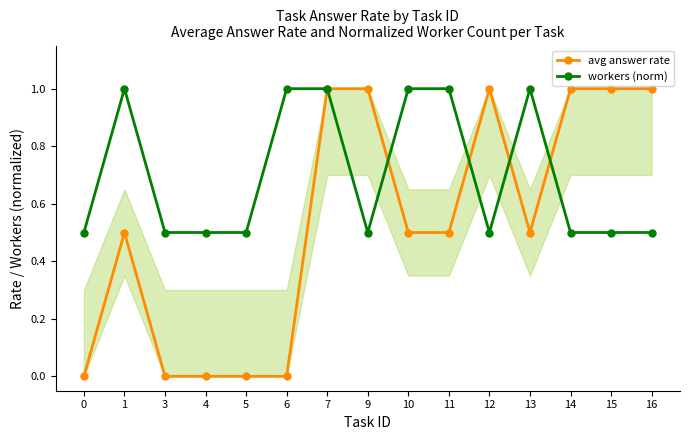

Is it true that avg answer rate equals 0.5 at 1?

True